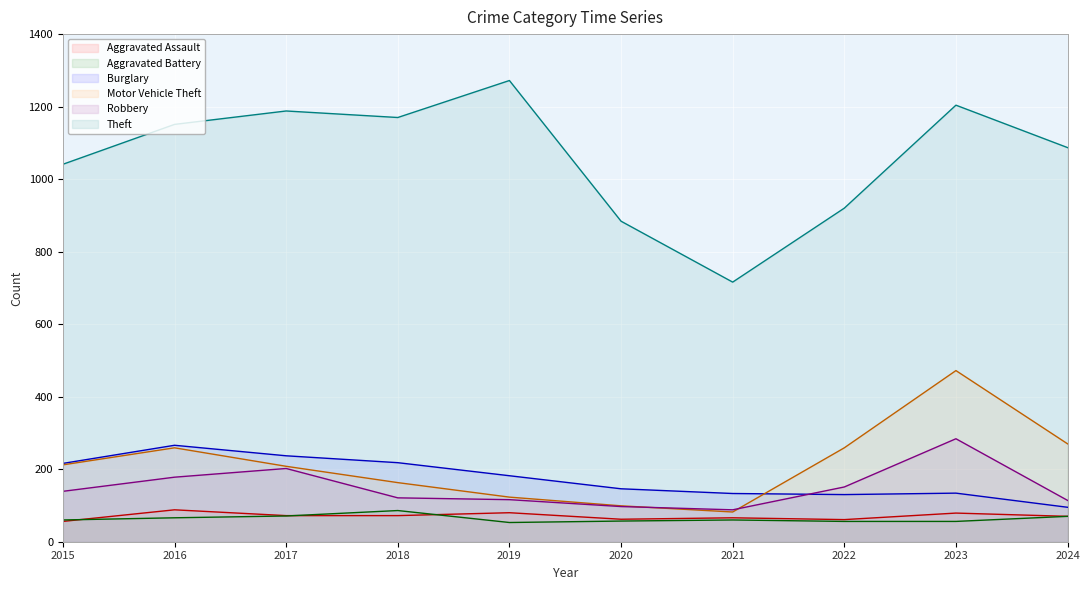

At how many categories does at least one series exceed 701?

10